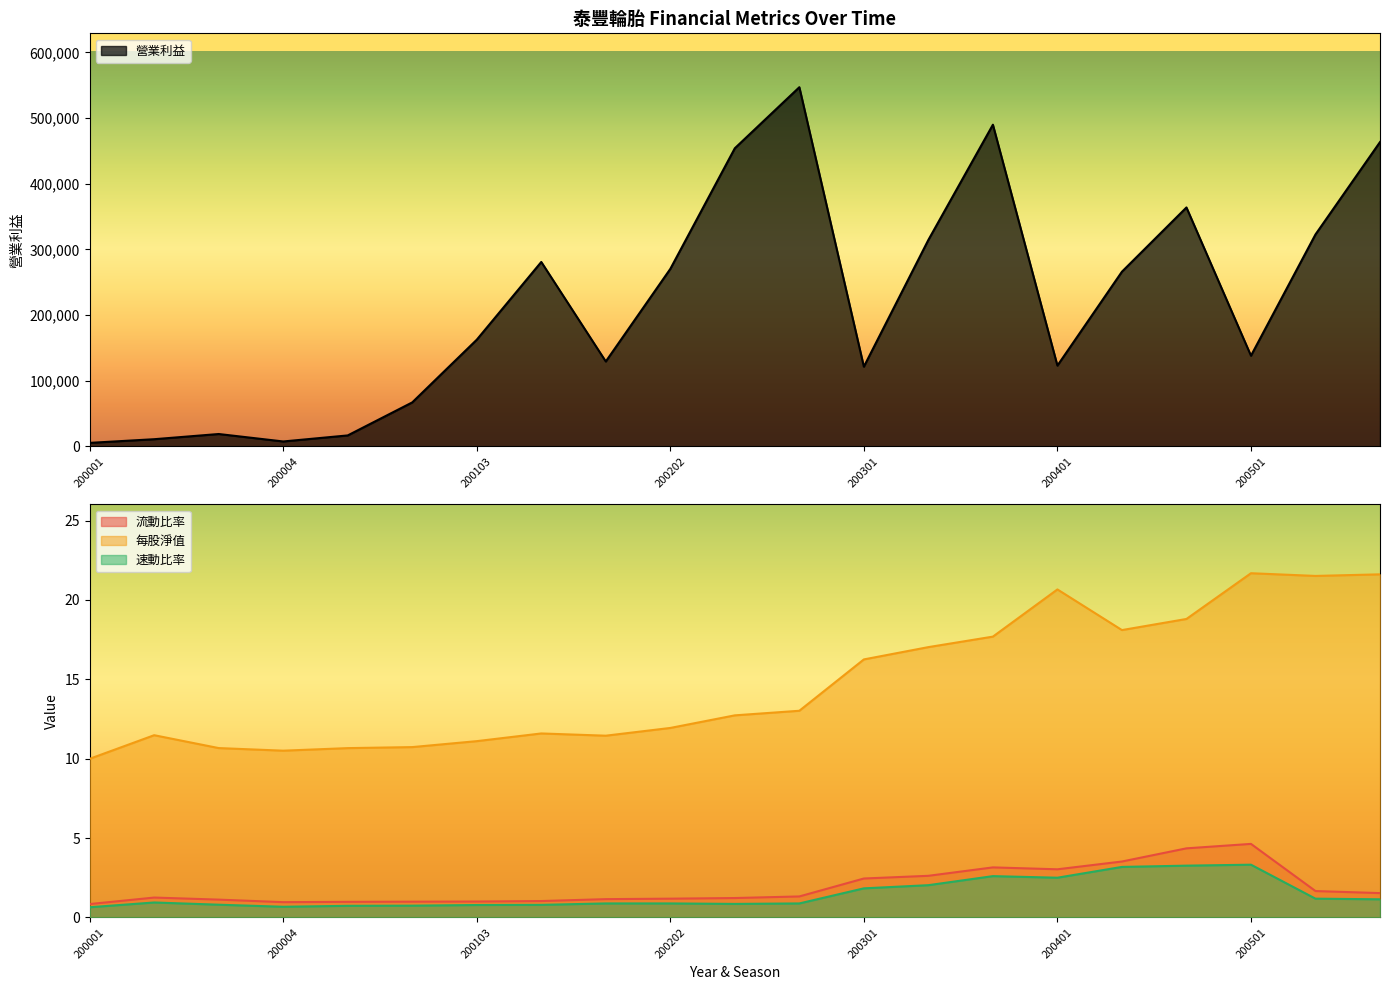

What is the total value across all series at 200002?

10879.7